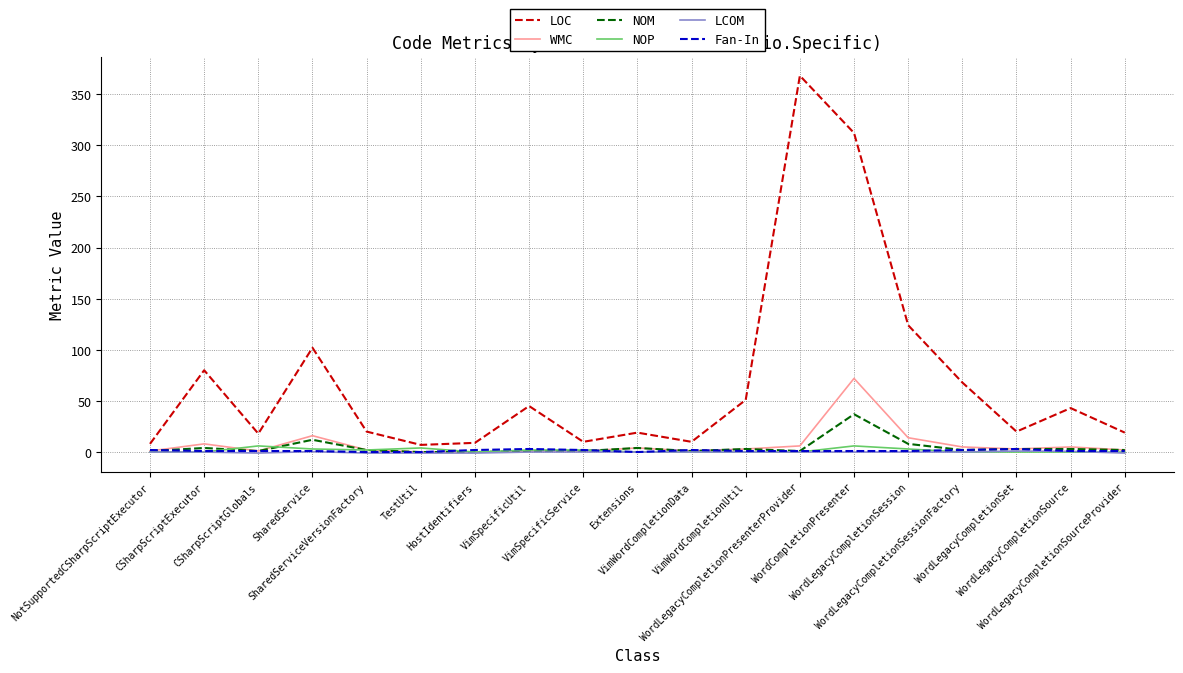

Count the number of data series in this chart.

6